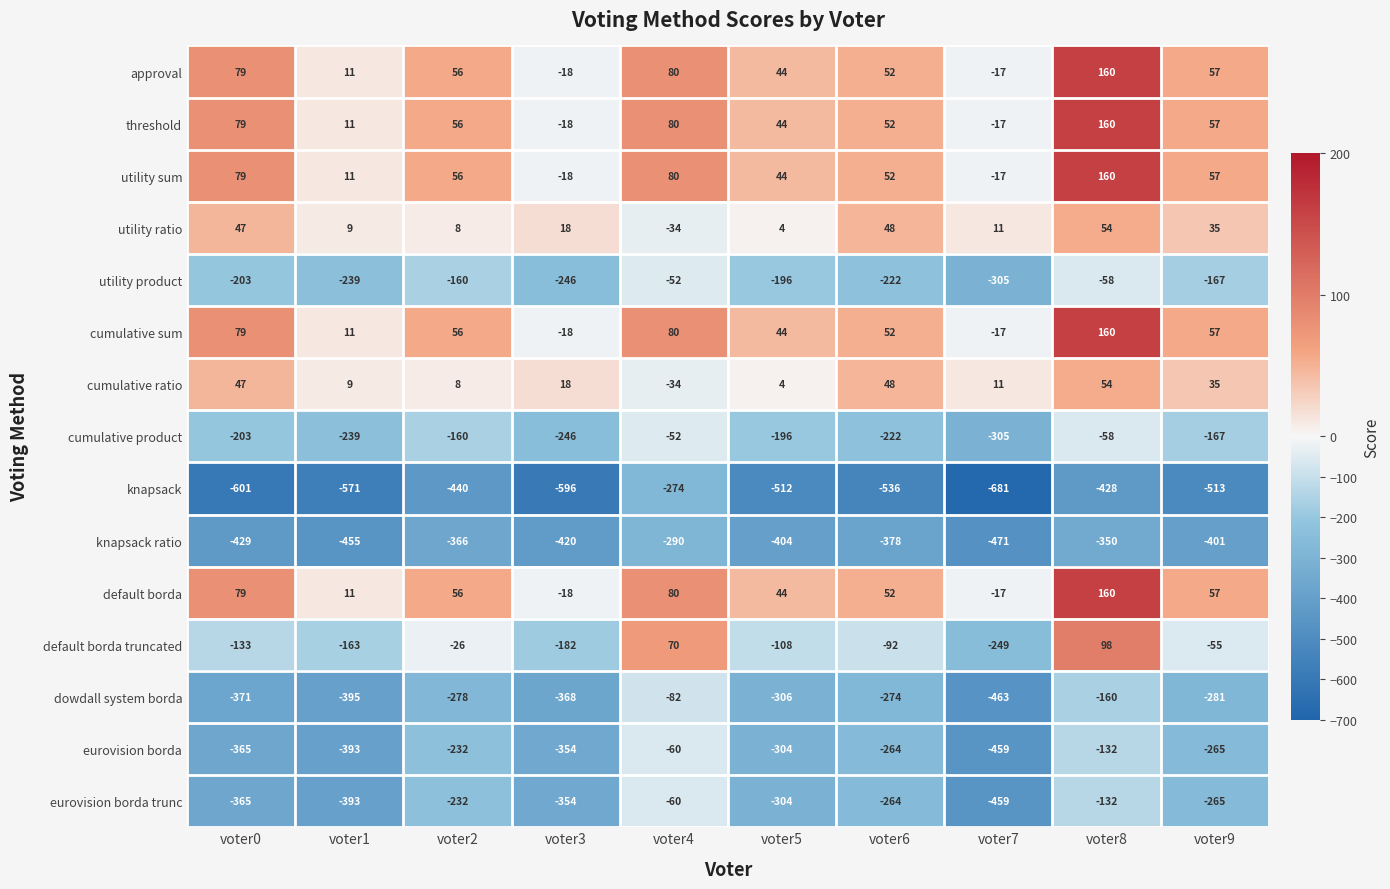

The value of eurovision borda trunc at voter5 is -304. True or false?

True